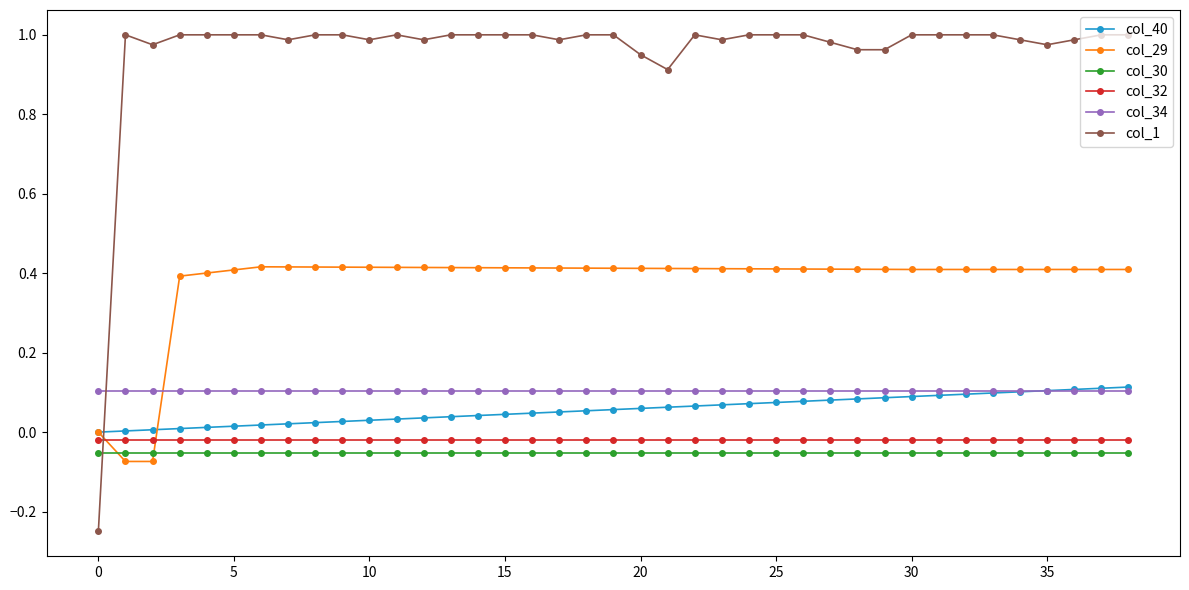

How many lines are shown in the chart?

6